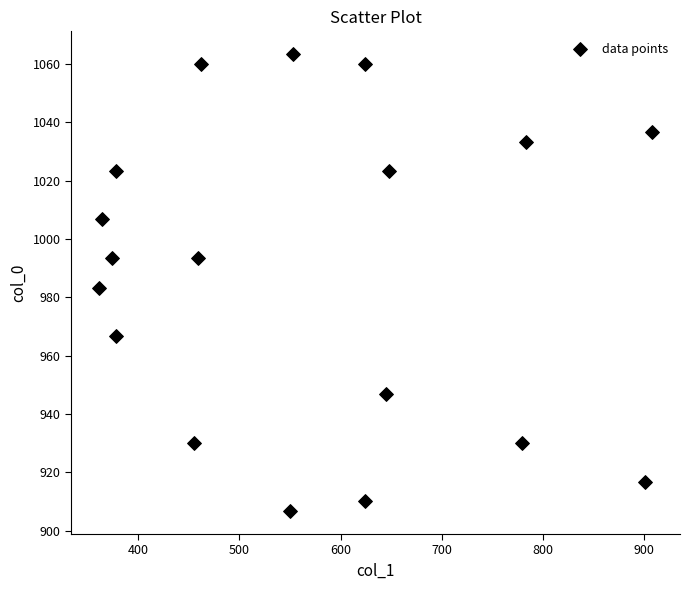

What is the range of X values (max minus min)?

546.8